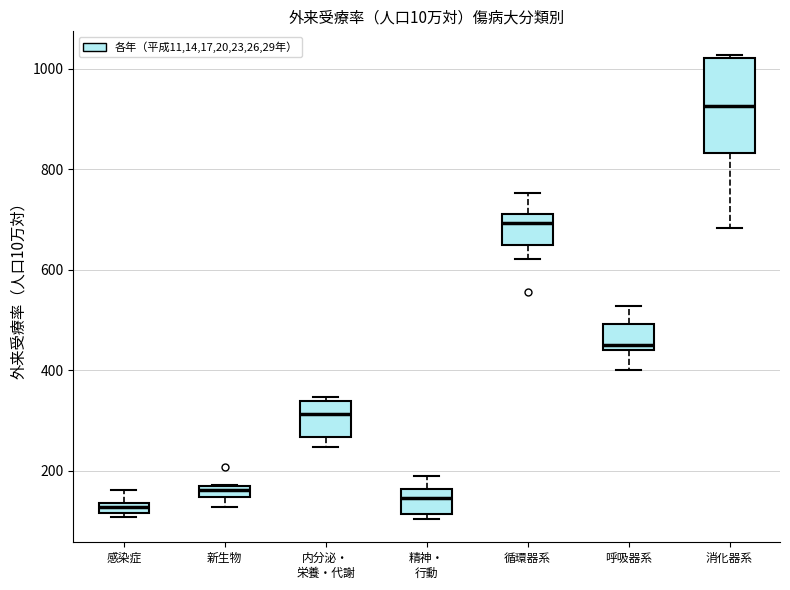

Comparing the boxes themselves (not the whiskers), which one is the tallest?

消化器系